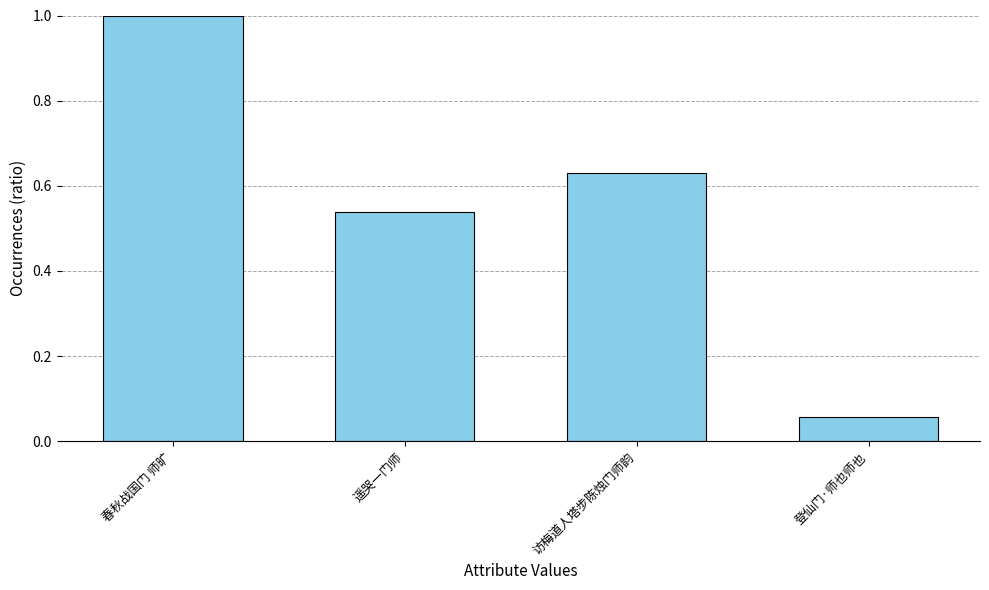

Which label corresponds to the smallest value in the chart?

登仙门·师也师也